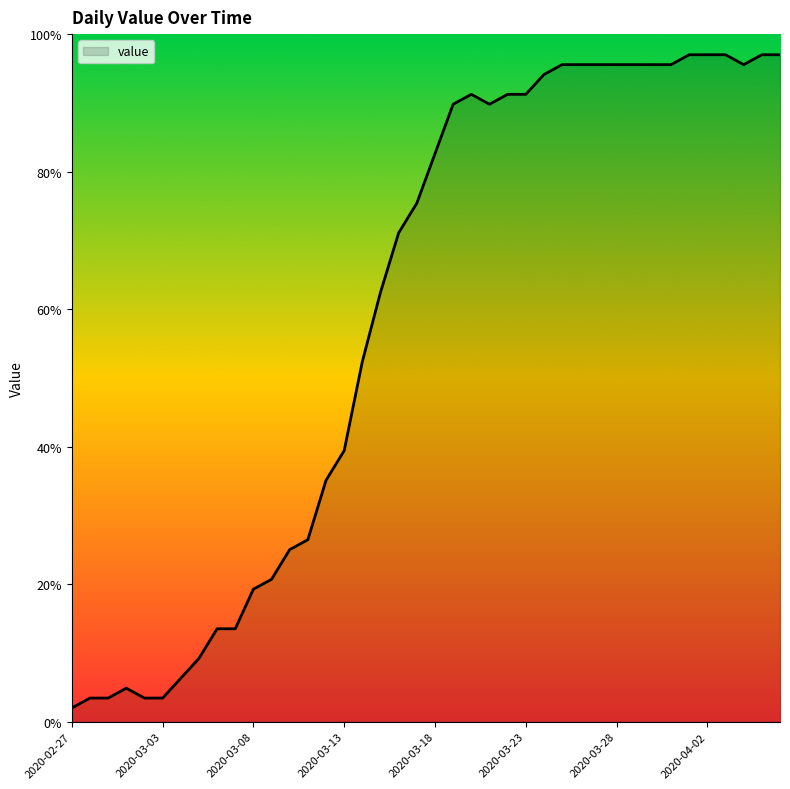

What is the smallest value displayed?

2.0